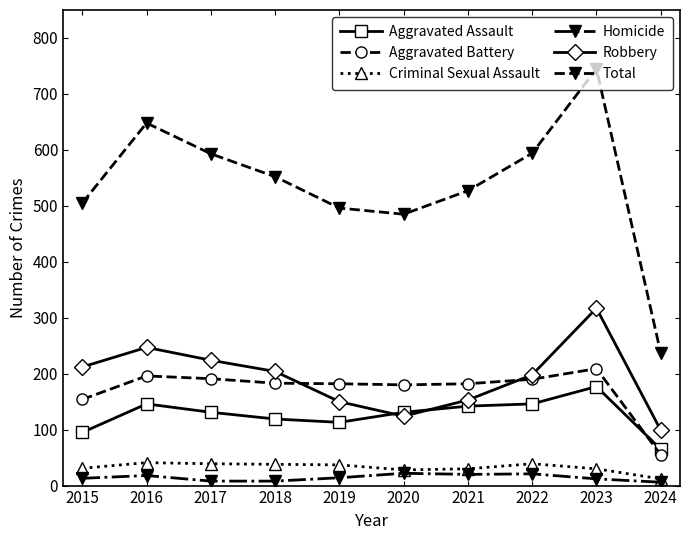

The Aggravated Assault series shows 42 at 2021. True or false?

False